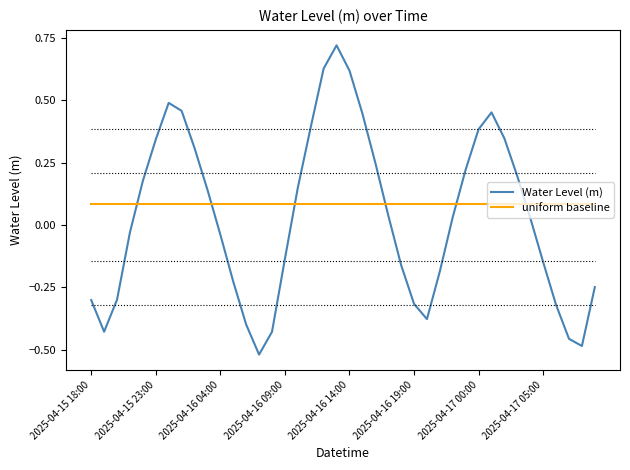

True or false: uniform baseline and Water Level (m) intersect in this chart.

True